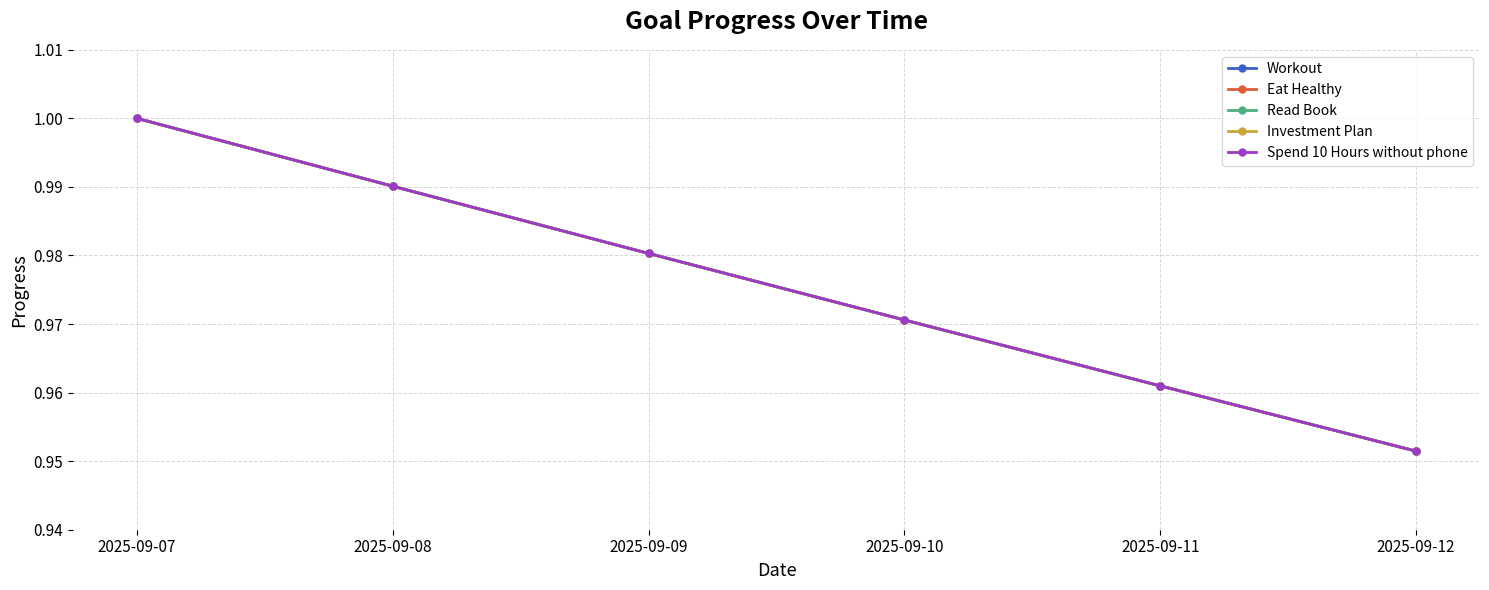

Is this an area chart (filled region under the line)?

No